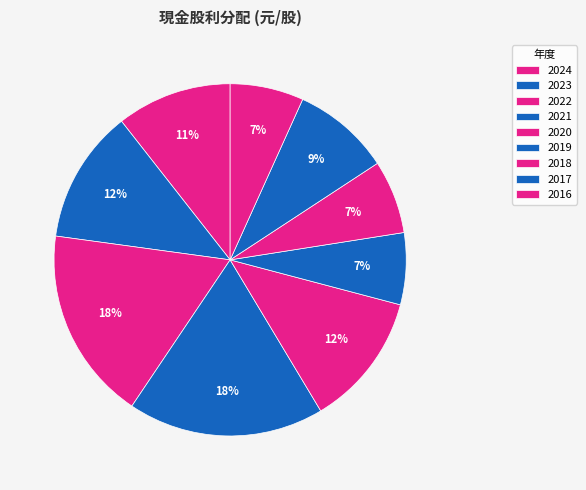

How many segments does this pie chart have?

9